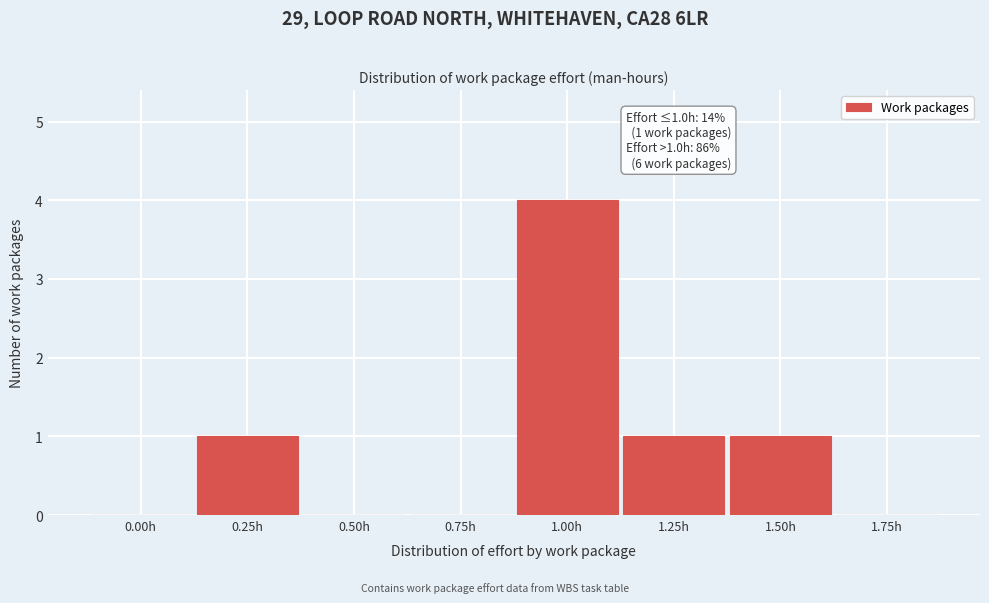

Reading right to left, list all the values displayed in this chart.

1.75h=0	1.50h=1	1.25h=1	1.00h=4	0.75h=0	0.50h=0	0.25h=1	0.00h=0